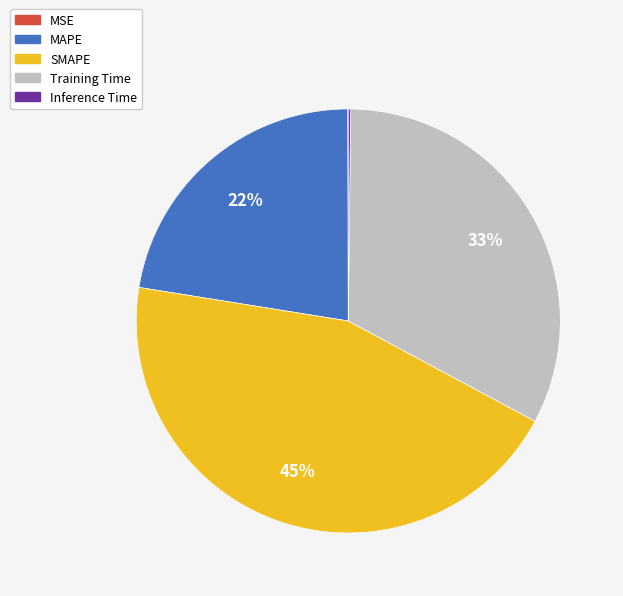

Is the sum of Training Time and MAPE greater than half?

Yes